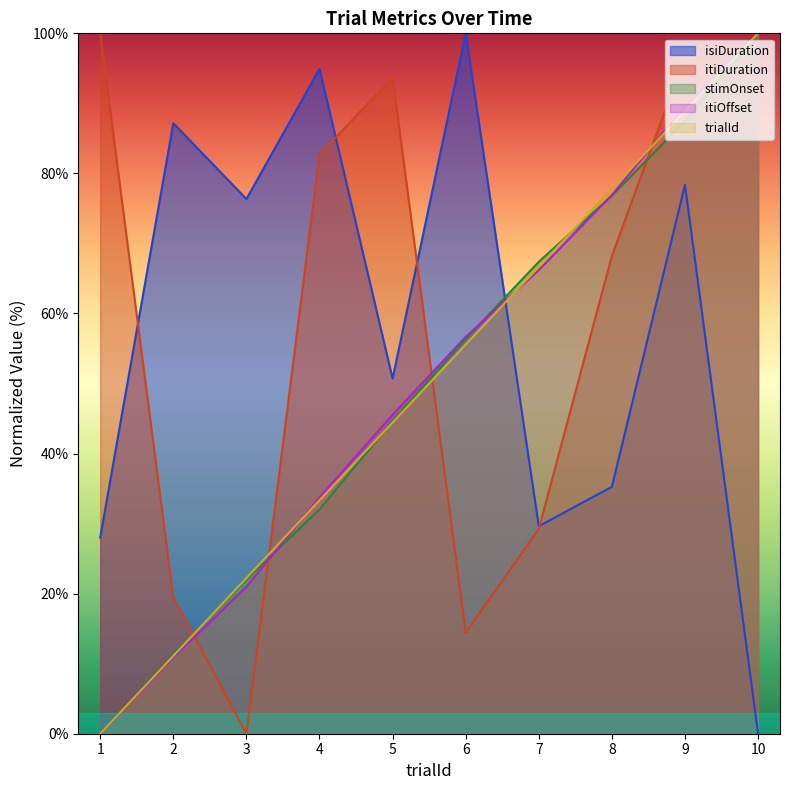

The value of itiDuration at 8 is 68.2. True or false?

True